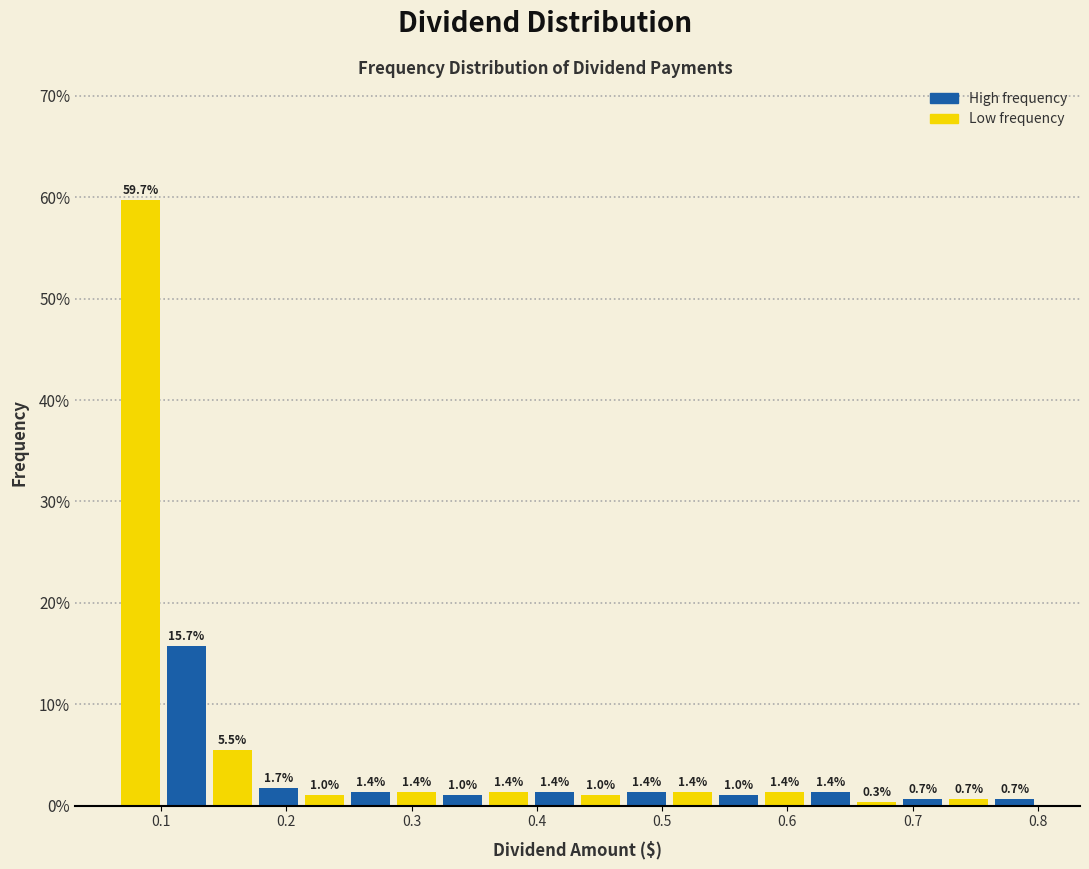

Around what value on the x-axis is the tallest bar? Give the approximate position of its centre, as read against the axis.

0.08